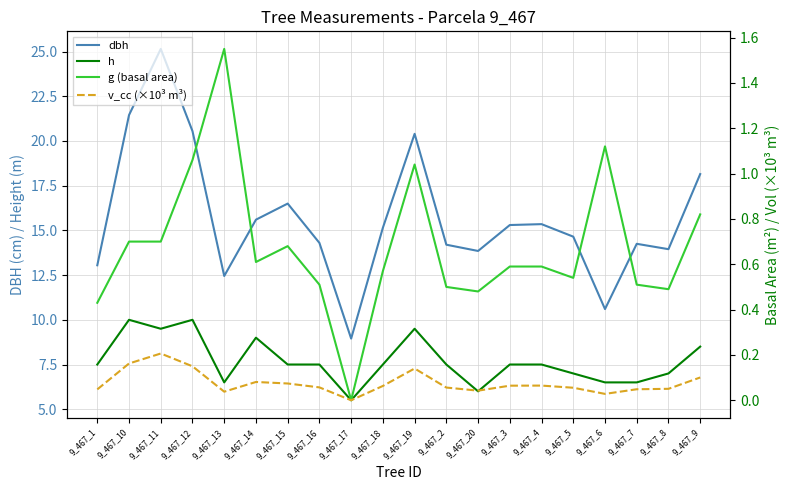

Reading right to left, list all the values displayed in this chart.

dbh: 18.1	13.9	14.2	10.6	14.7	15.3	15.3	13.8	14.2	20.4	15.2	8.9	14.3	16.5	15.6	12.4	20.6	25.1	21.4	13.1
h: 8.5	7.0	6.5	6.5	7.0	7.5	7.5	6.0	7.5	9.5	7.5	5.5	7.5	7.5	9.0	6.5	10.0	9.5	10.0	7.5
g (basal area): 0.8	0.5	0.5	1.1	0.5	0.6	0.6	0.5	0.5	1.0	0.6	0.0	0.5	0.7	0.6	1.6	1.1	0.7	0.7	0.4
v_cc (×10³ m³): 0.1	0.1	0.0	0.0	0.1	0.1	0.1	0.0	0.1	0.1	0.1	0.0	0.1	0.1	0.1	0.0	0.1	0.2	0.2	0.0